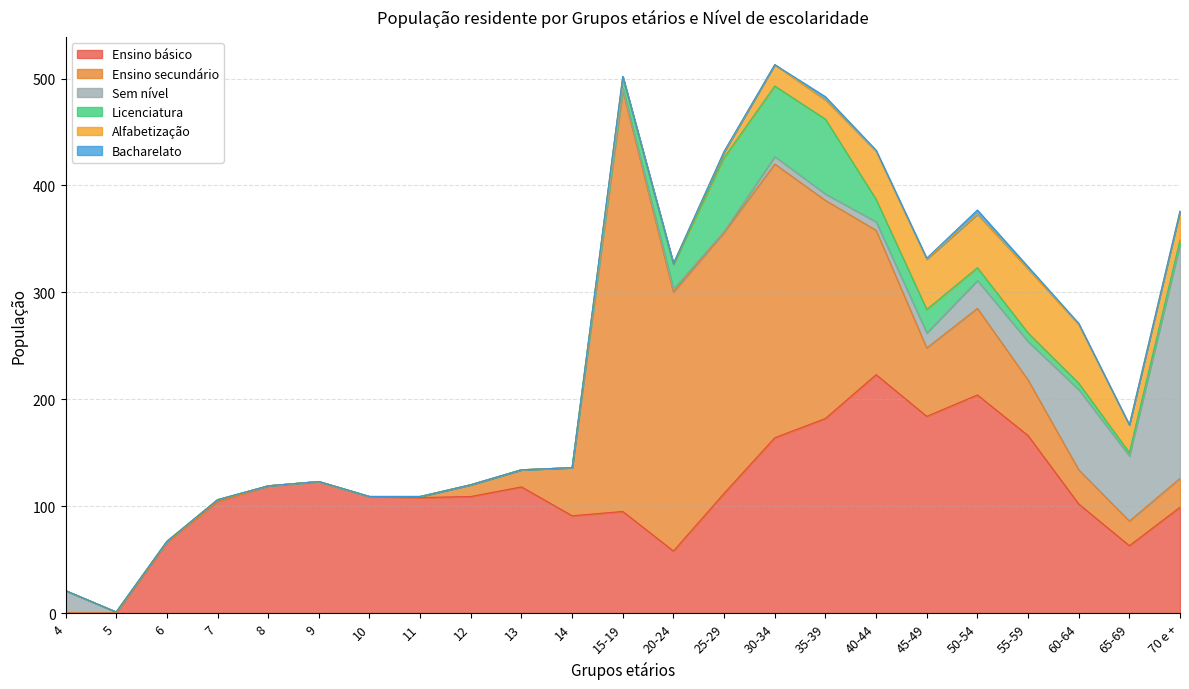

How many data points does each series have?

23